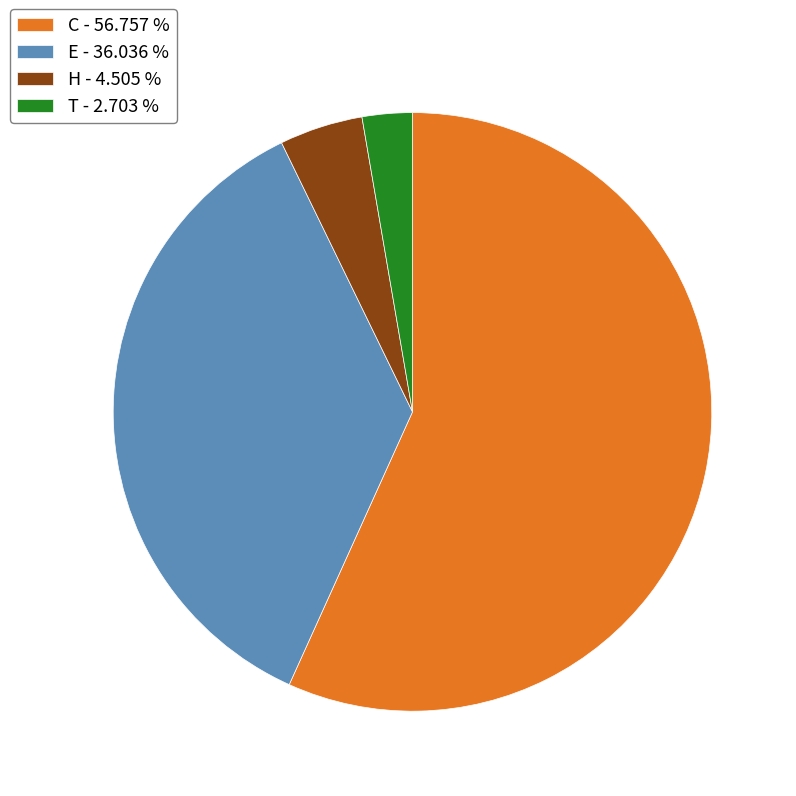

What is the ratio of the value at E - 36.036 % to the value at C - 56.757 %?

0.6